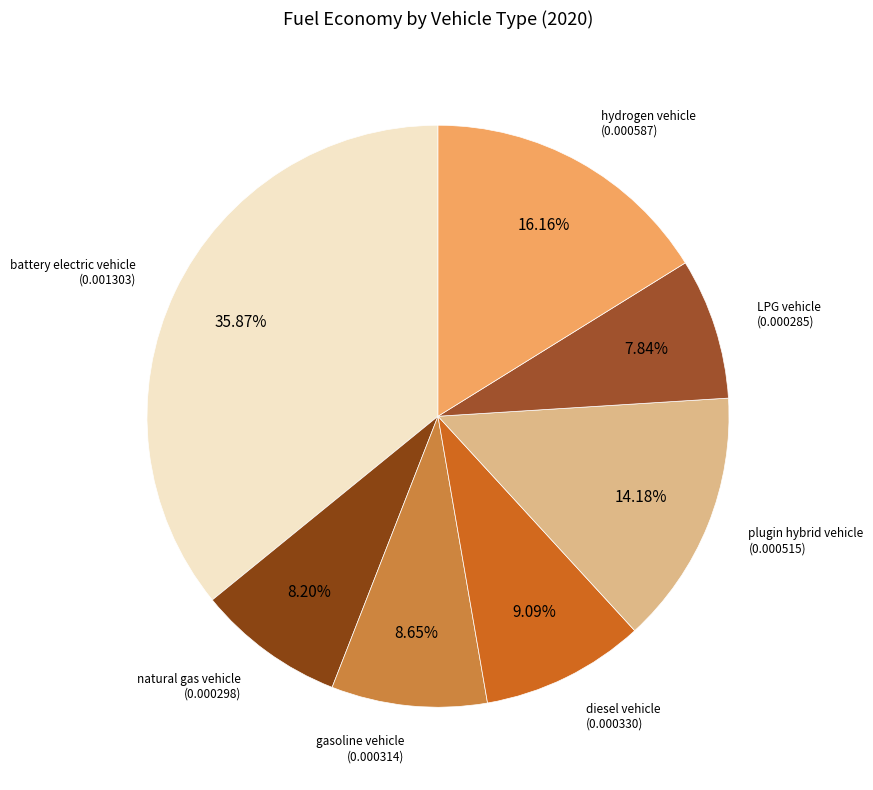

To the nearest percent, what portion does battery electric vehicle represent?

36%